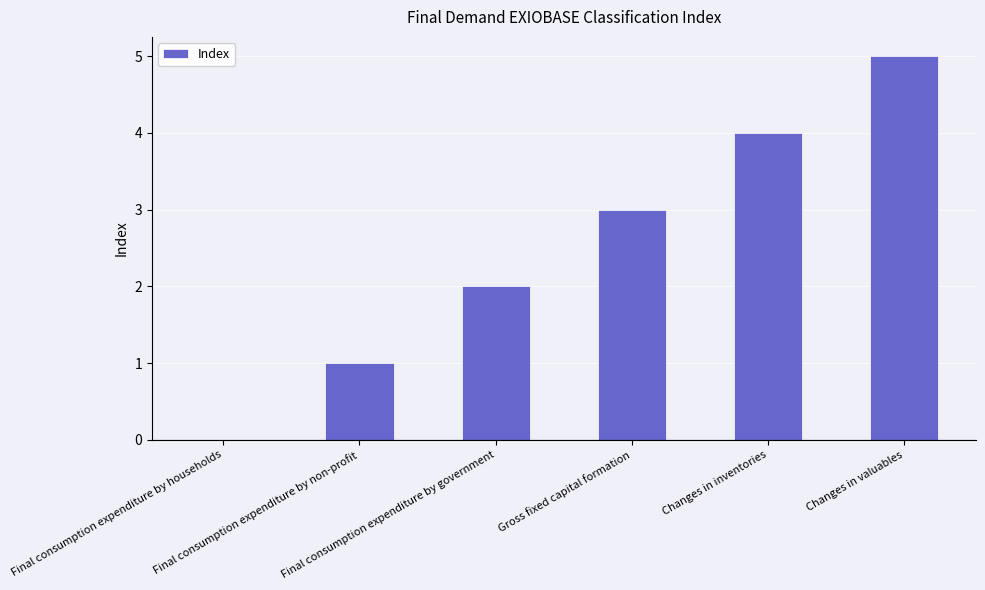

What is the sum of all values?

15